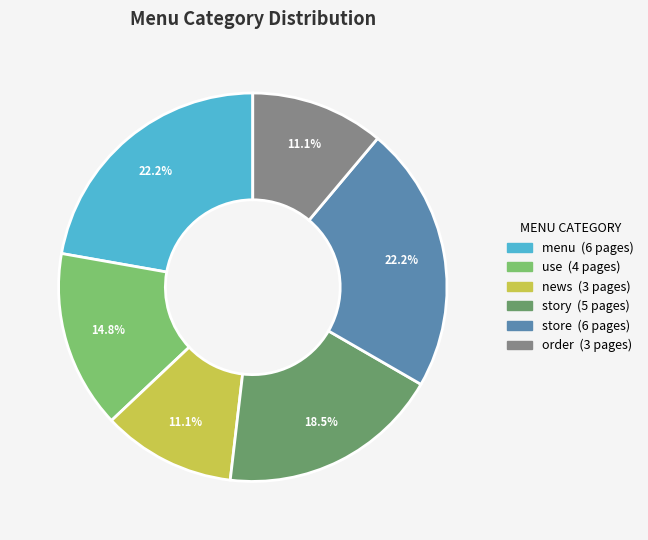

Combined, what portion of the pie is store and menu?

44.4%